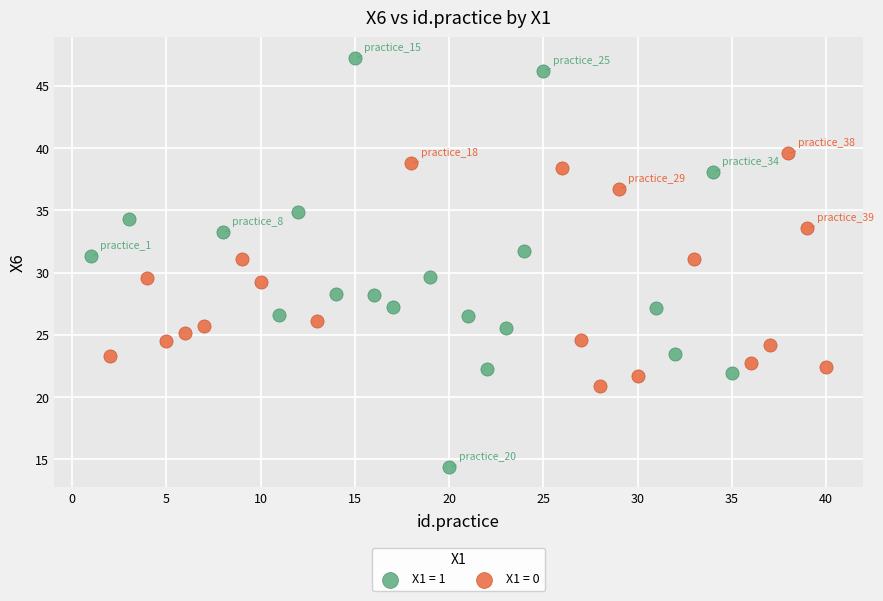

Which series has the largest Y range (max minus min)?

X1 = 1